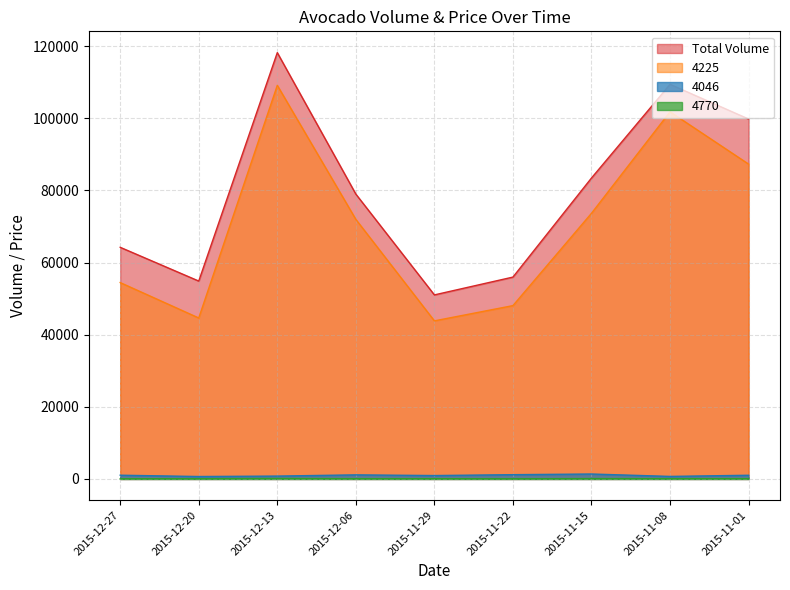

How many interior local peaks does the 4225 series have?

2